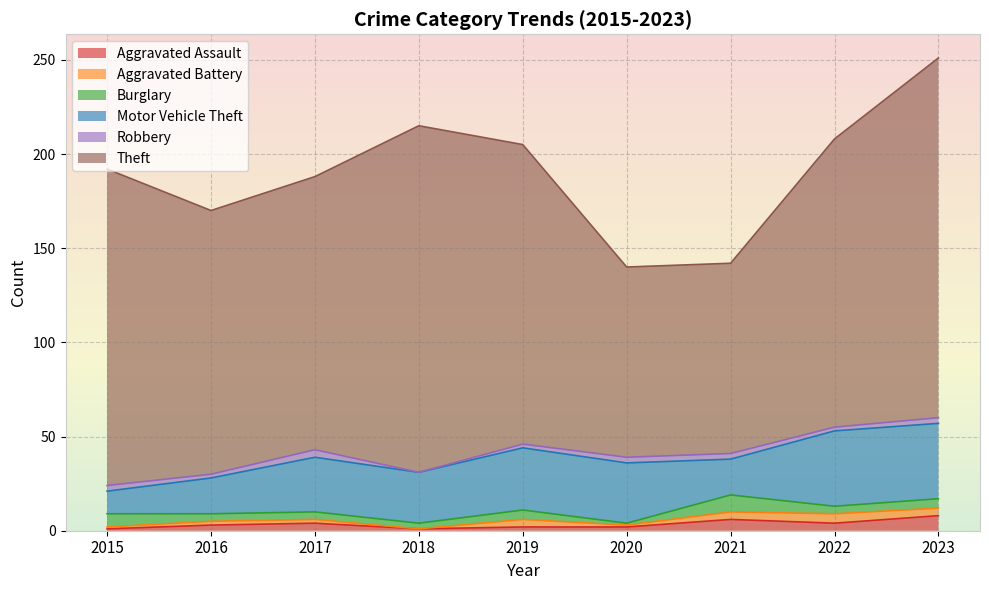

True or false: Motor Vehicle Theft and Burglary intersect in this chart.

False